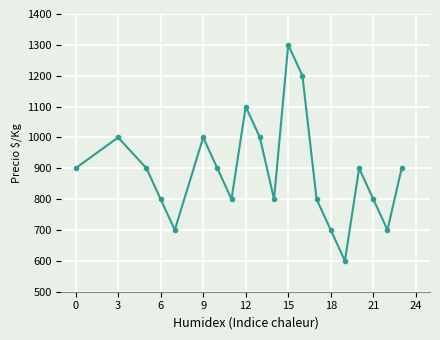

How many lines are shown in the chart?

1